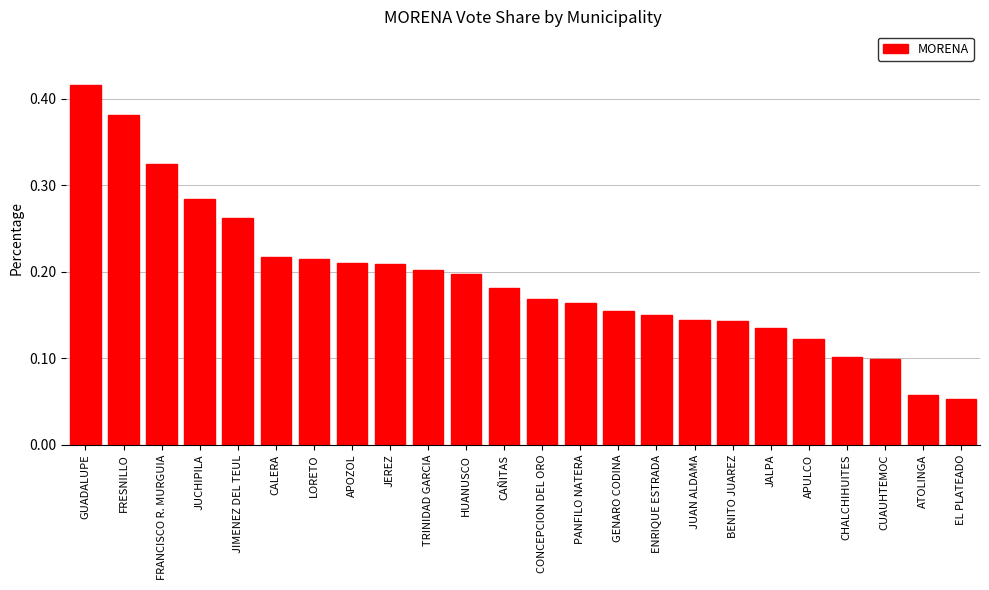

What position from the left is LORETO?

7